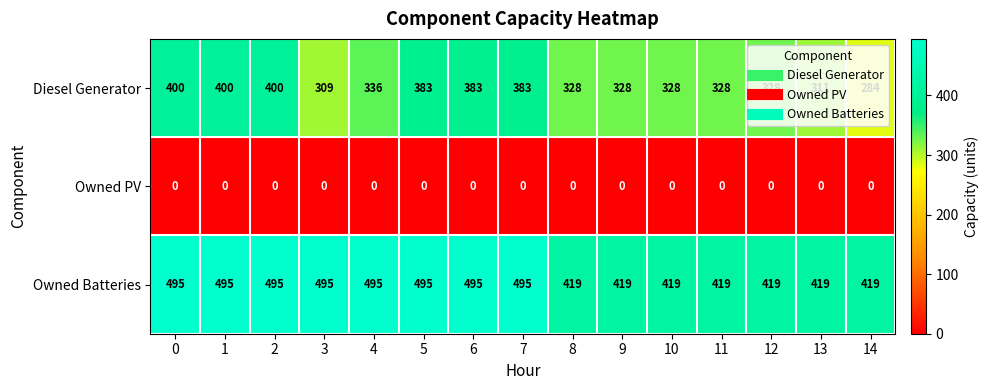

Between 3 and 14, which series saw the biggest shift?

Owned Batteries